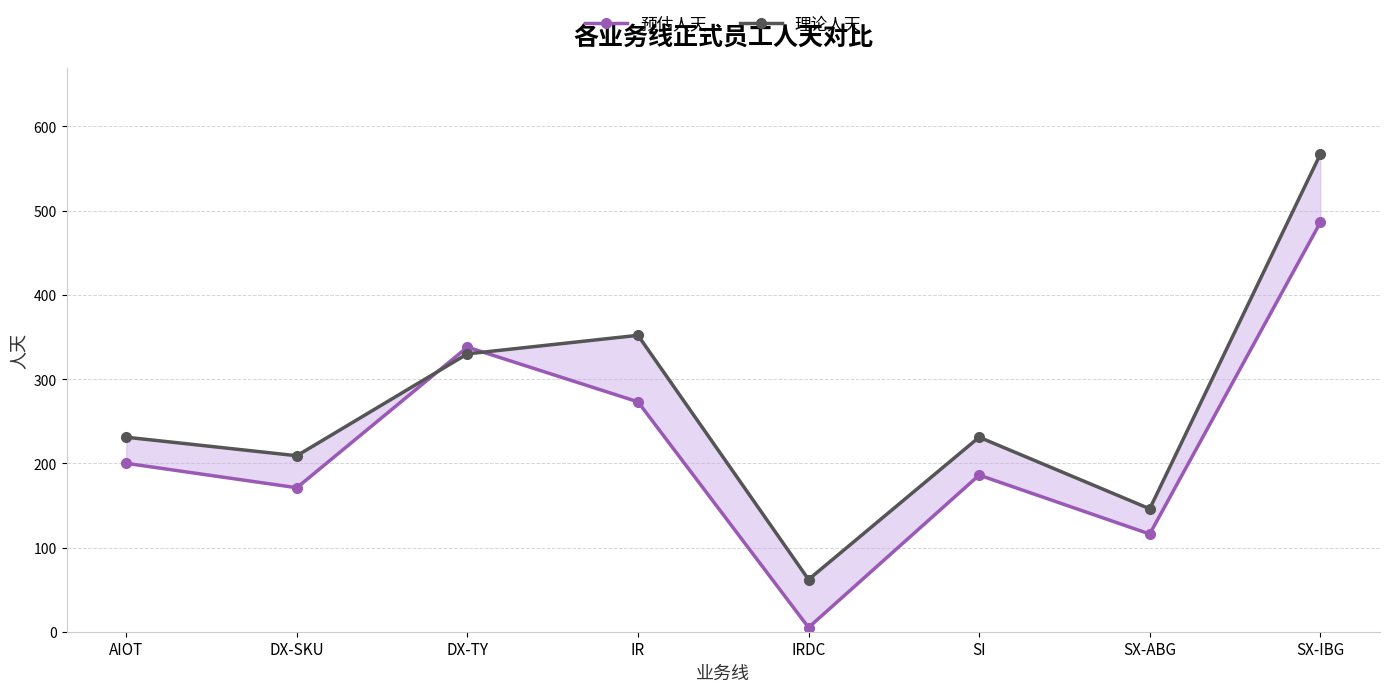

Which series has the largest total across all categories?

理论人天